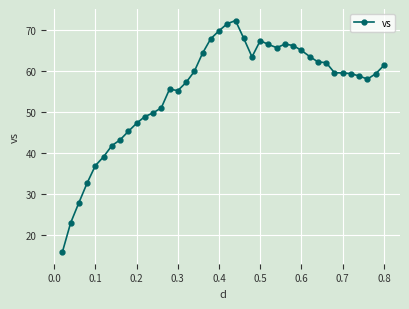

What is the smallest value displayed?

15.7